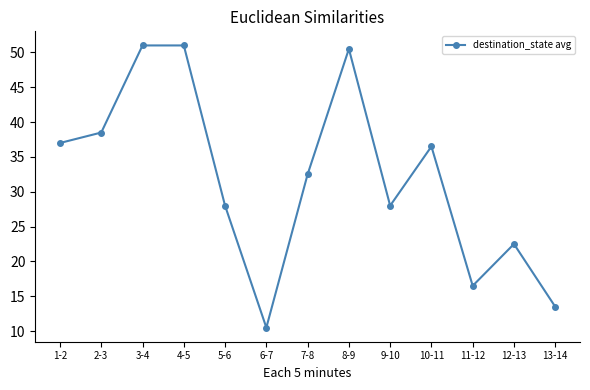

How many data points does each series have?

13